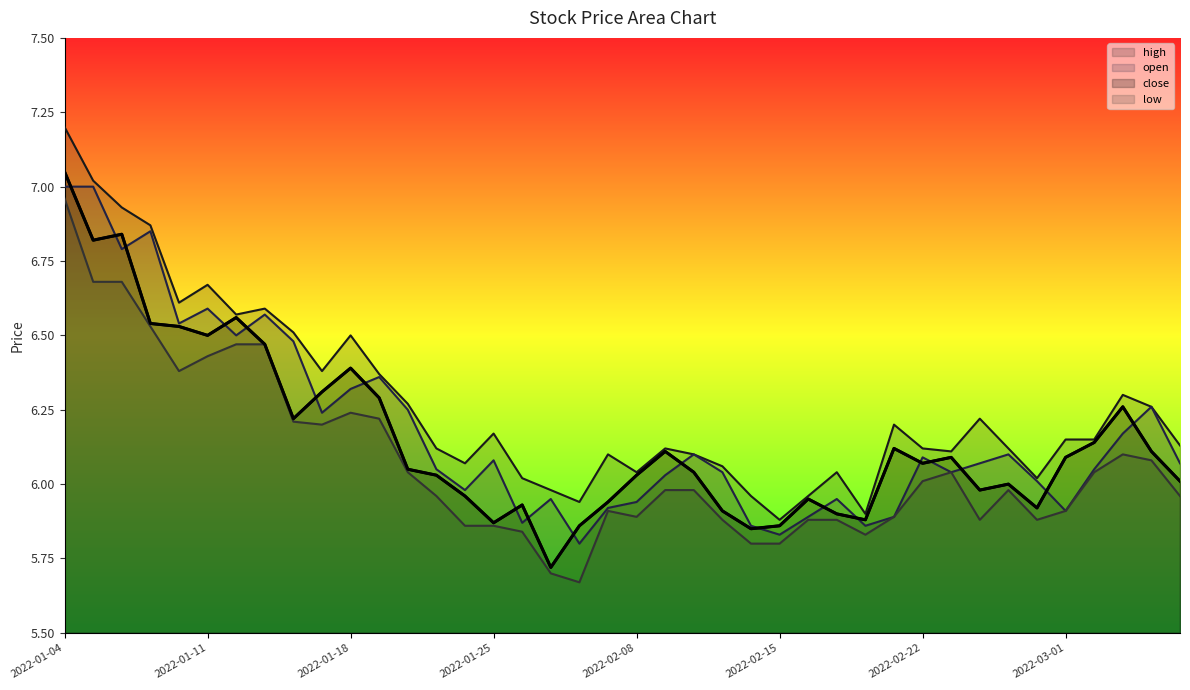

How many categories are shown in the chart?

40